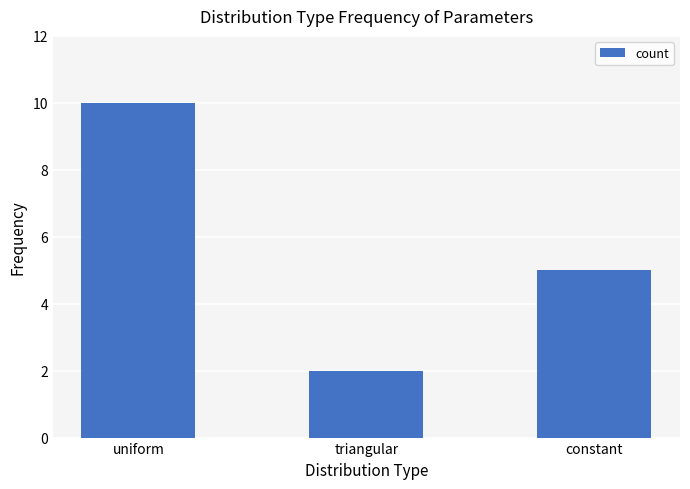

What is the change in value from uniform to constant?

-5